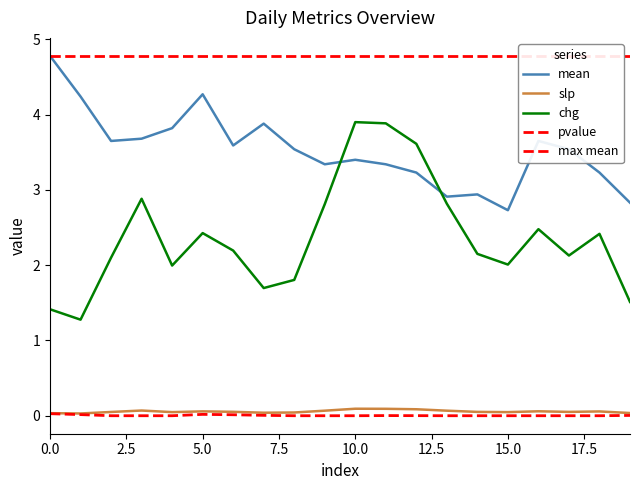

At which category is the sum across all series the highest?

10